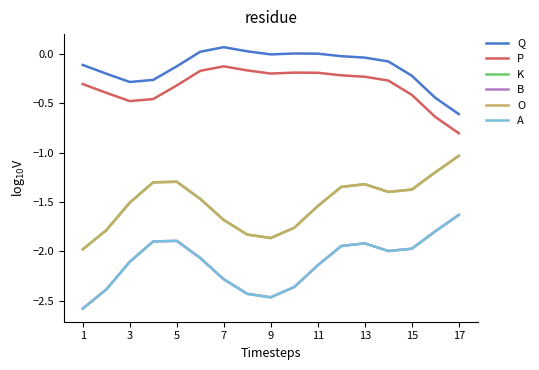

Which series has the widest spread of values?

B